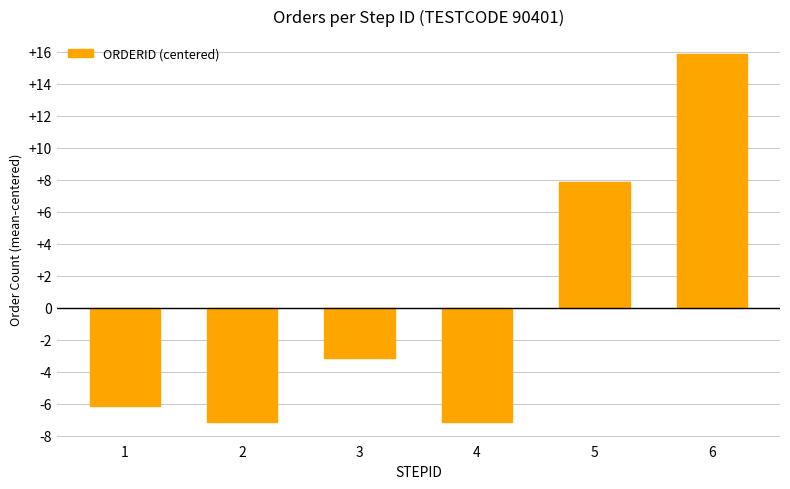

The value at 6 is 15.8. True or false?

True